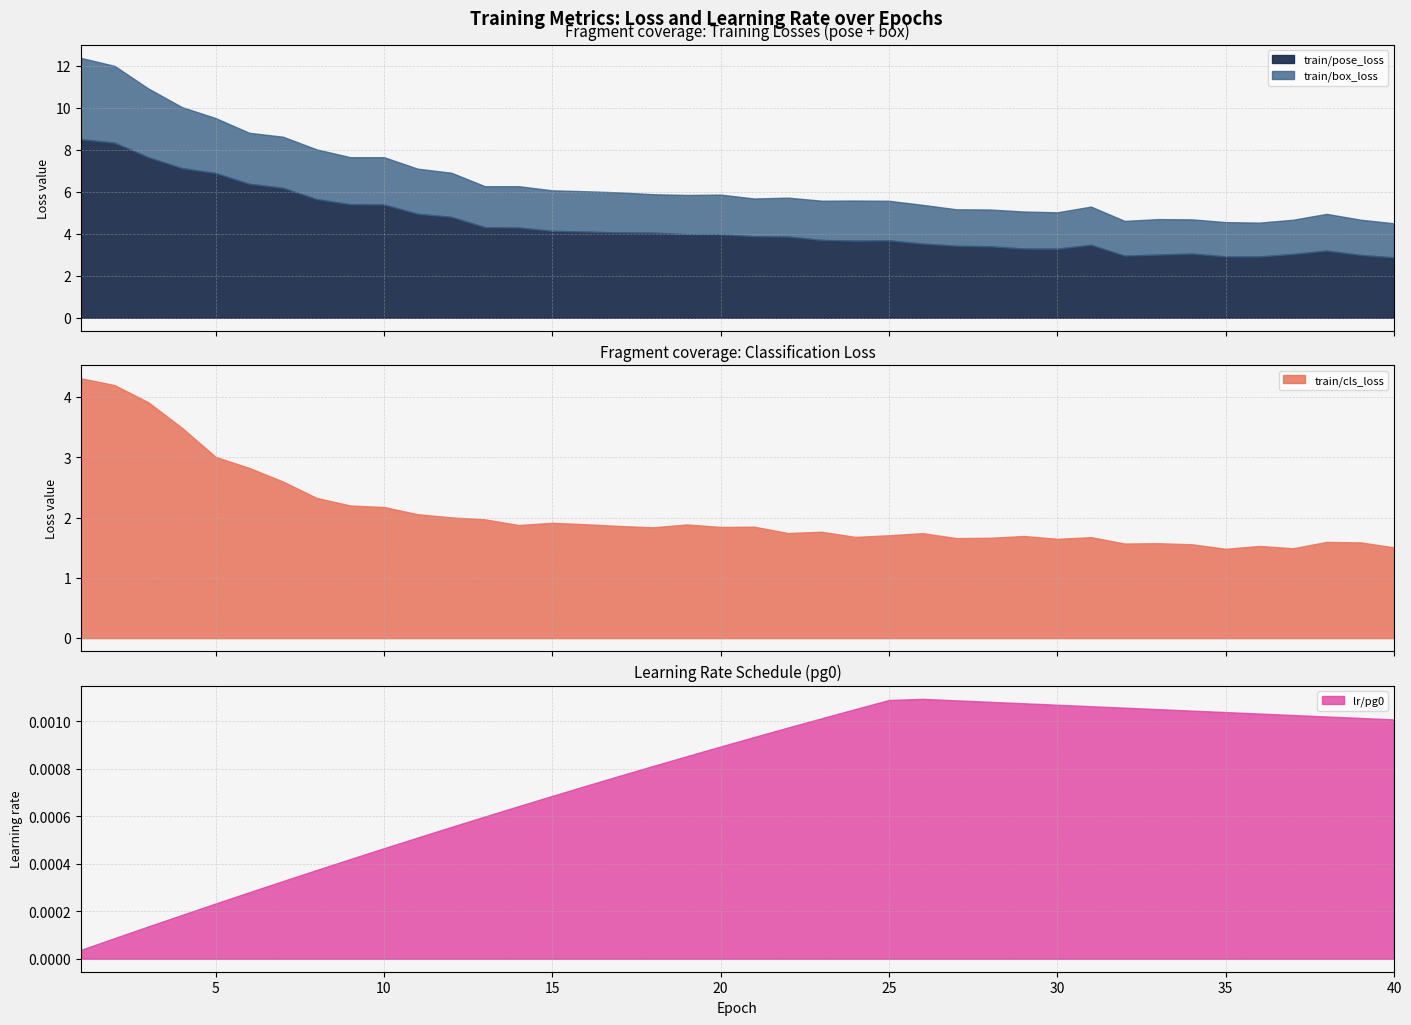

What is the total value across all series at 17?

7.8